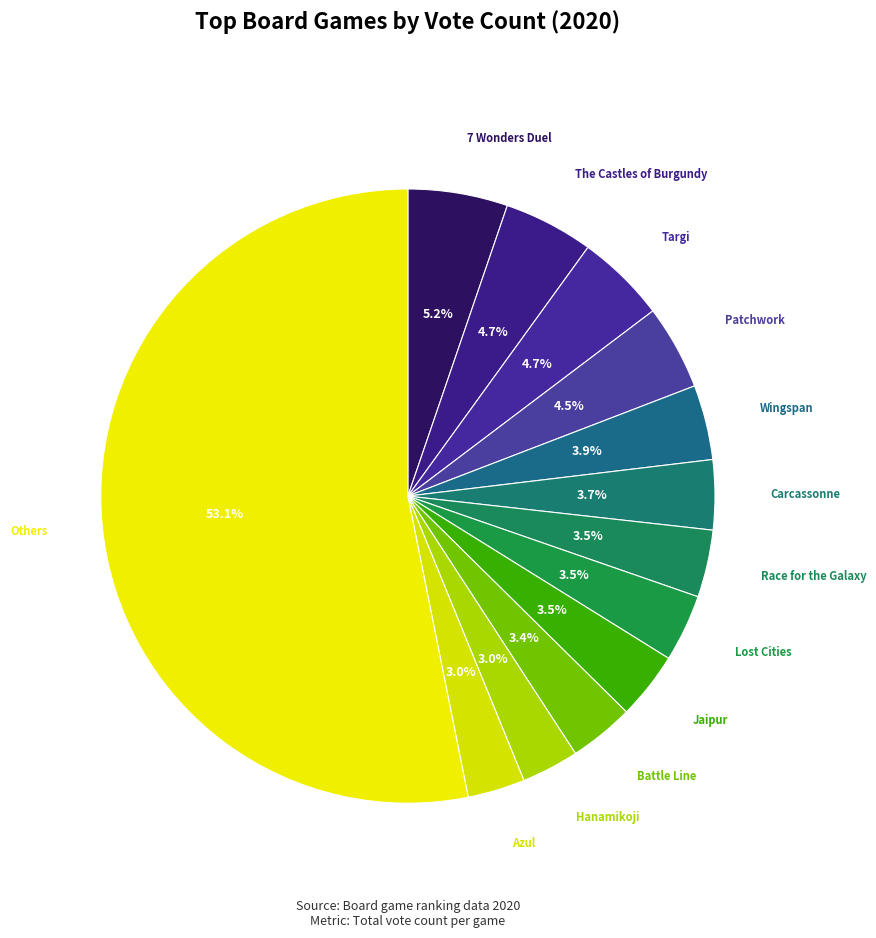

How many slices are in this pie chart?

13